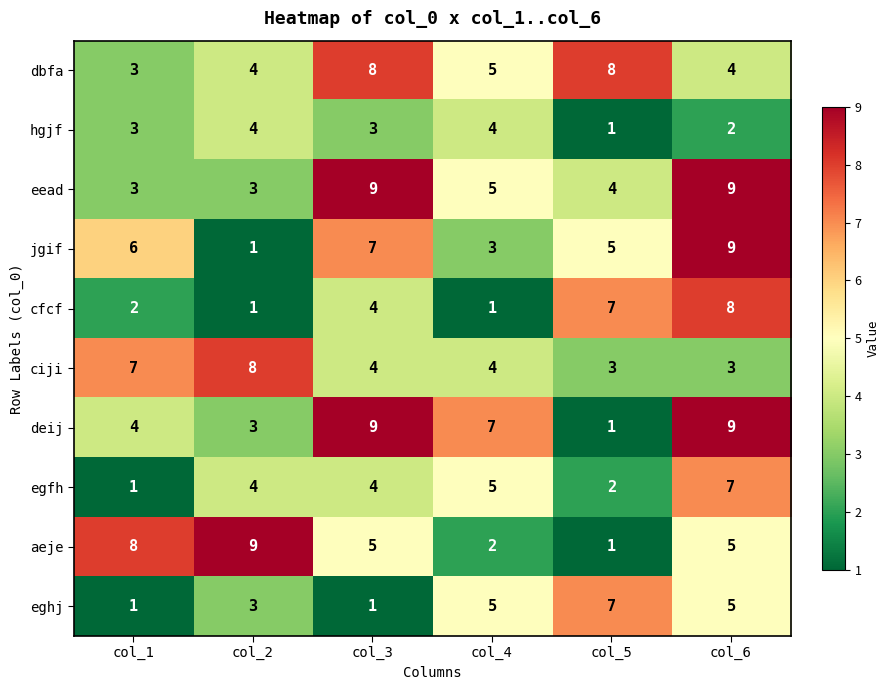

What is the difference between the highest and lowest values at col_5?

7